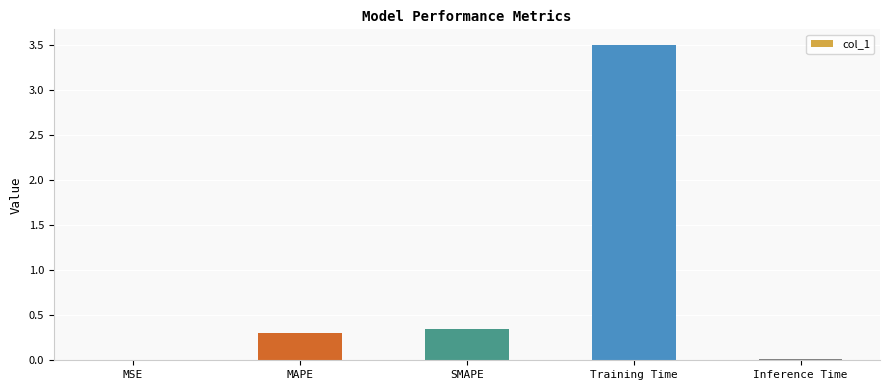

Is it true that the value at MSE is 0.0?

True